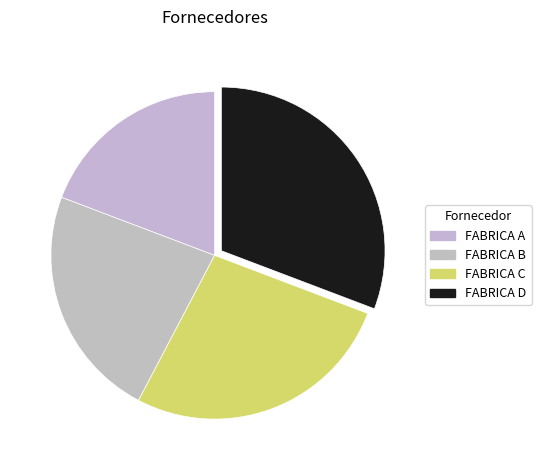

Is it true that FABRICA A is 19% of the pie?

True